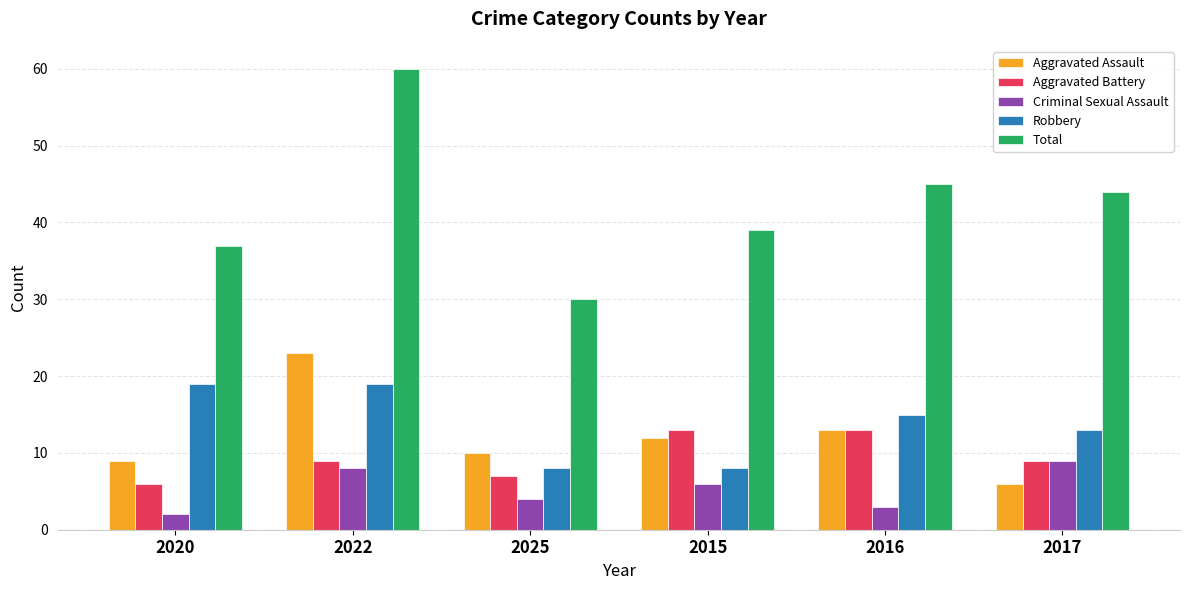

What is the total value across all series at 2016?

89